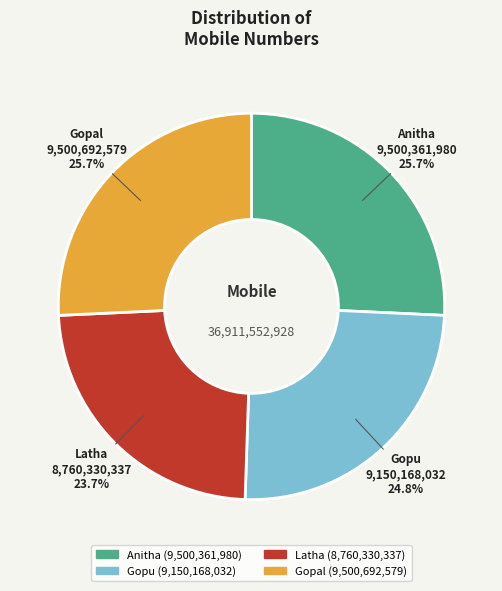

Which slice is the smallest?

Latha